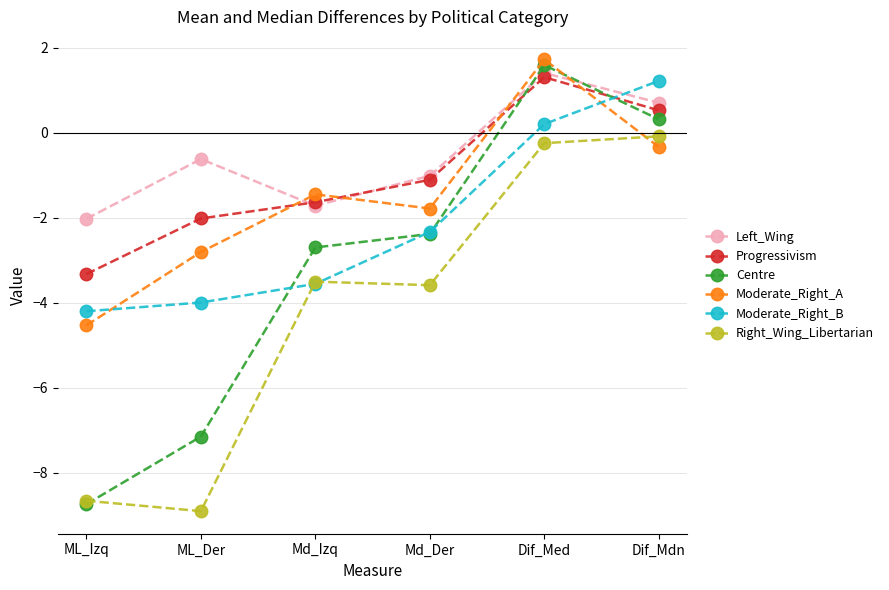

What is the difference between the Right_Wing_Libertarian values at ML_Der and Dif_Mdn?

8.8